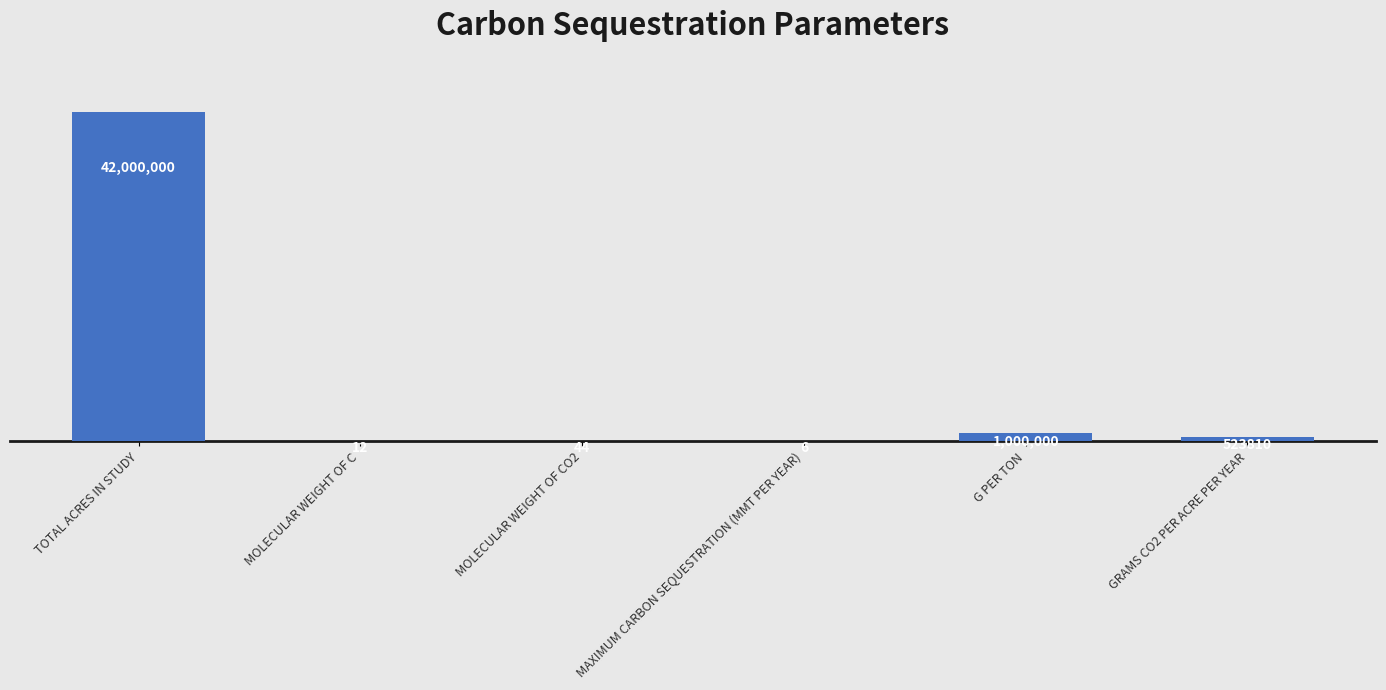

Does the chart contain stacked bars?

No